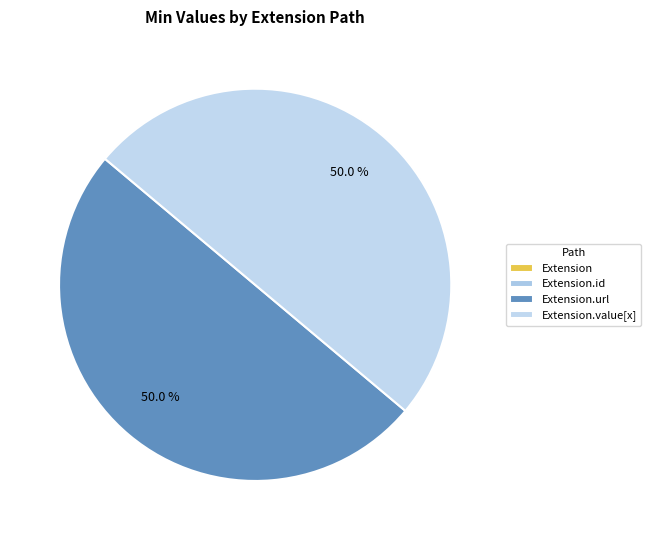

What is the change in value from Extension to Extension.url?

+1